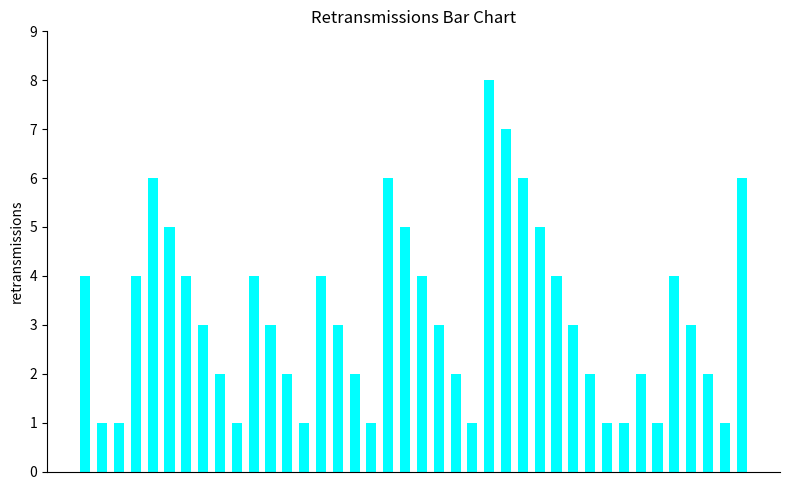

What is the value of the 33rd bar from the left?

1